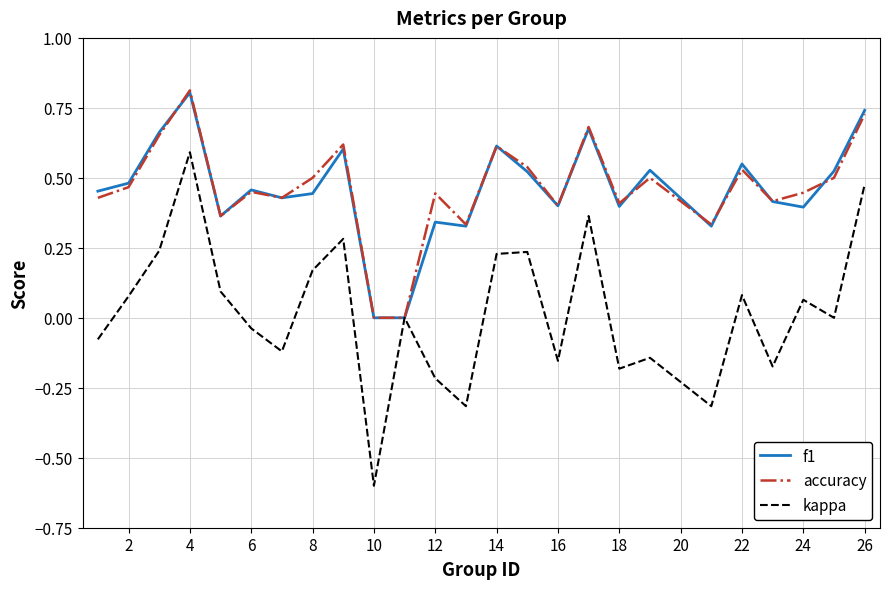

Which series has the largest range (max minus min)?

kappa